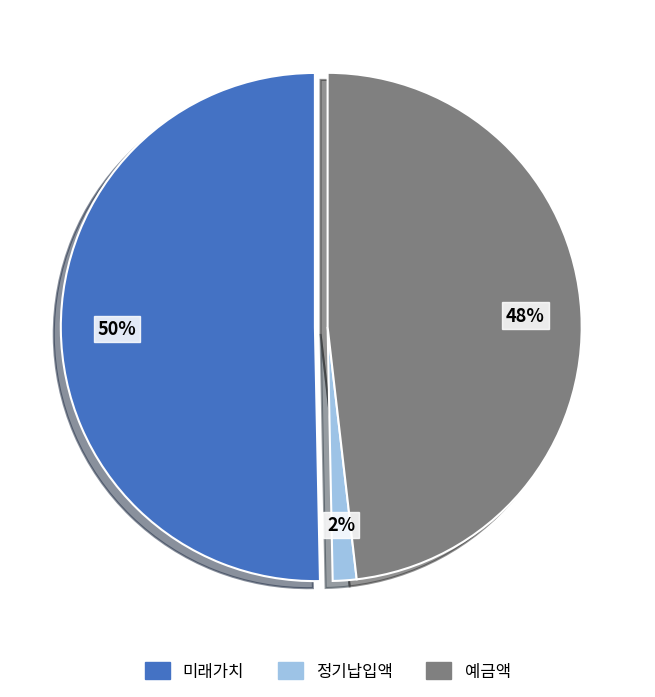

The 정기납입액 slice represents 2% of the pie. True or false?

True